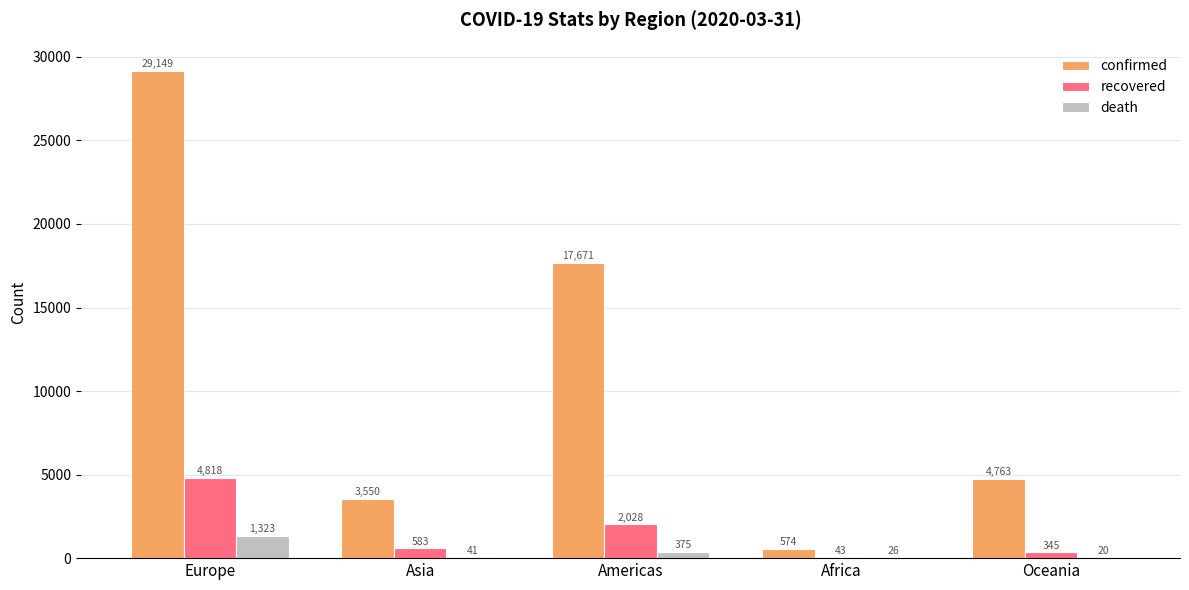

At which label does recovered reach its peak?

Europe